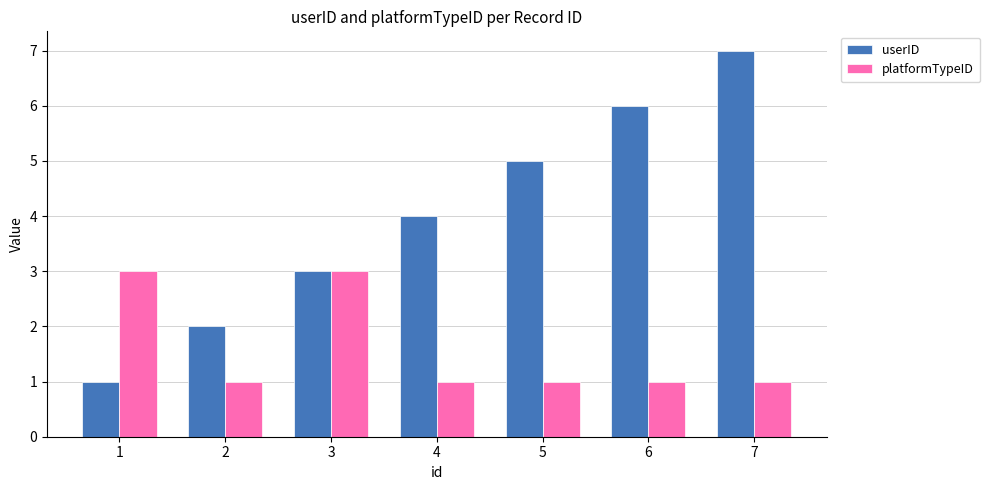

How many values in the userID series are below 4?

3